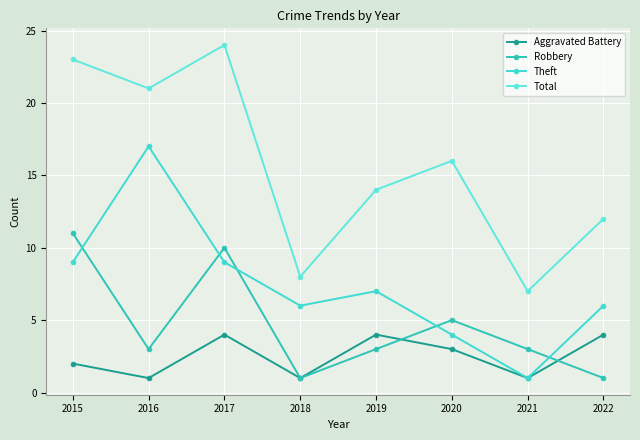

List the series in order of their overall mean, lowest first.

Aggravated Battery, Robbery, Theft, Total